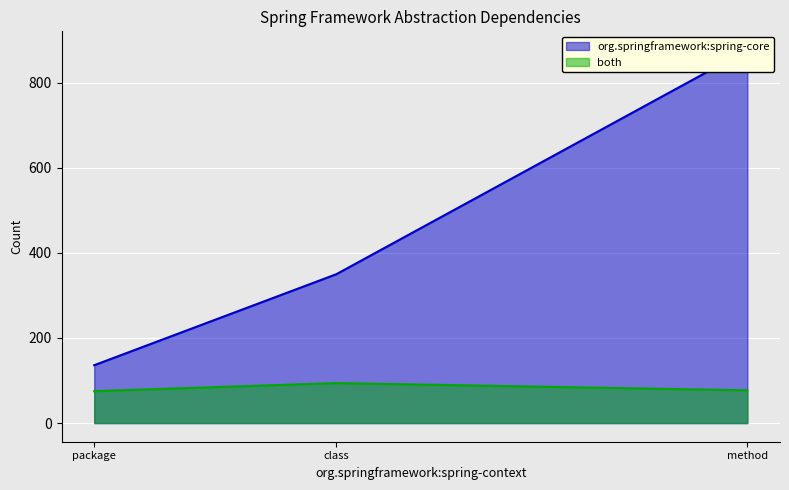

What are all the series names shown in the legend?

org.springframework:spring-core, both